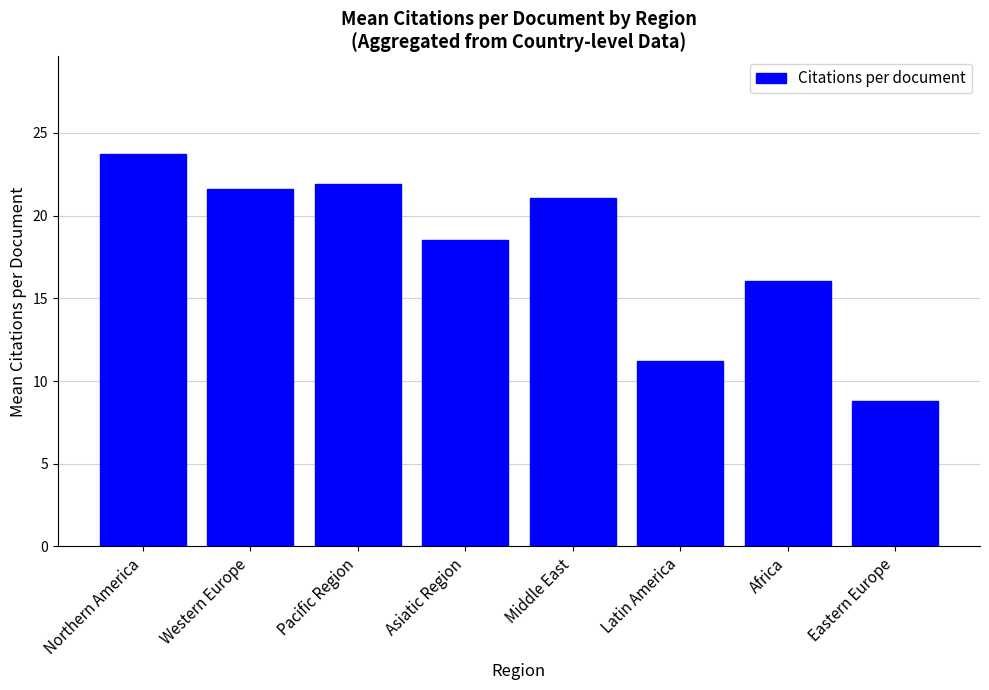

Rank the categories by value from highest to lowest.

Northern America, Pacific Region, Western Europe, Middle East, Asiatic Region, Africa, Latin America, Eastern Europe